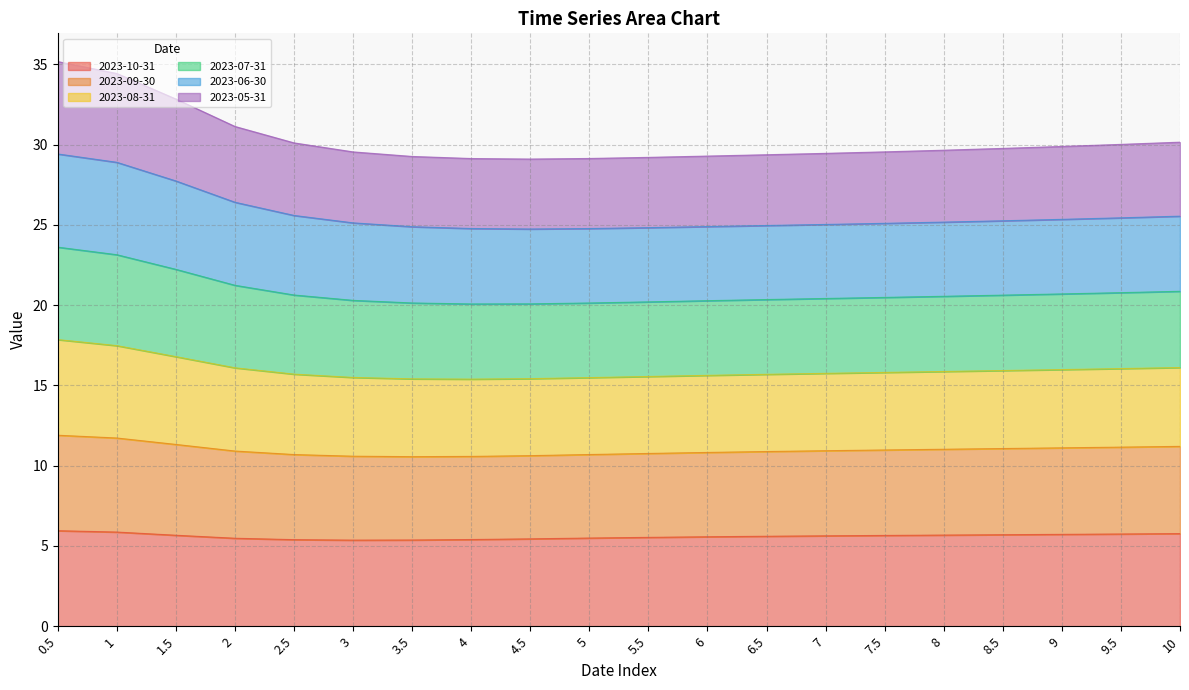

At how many categories does at least one series exceed 12?

20